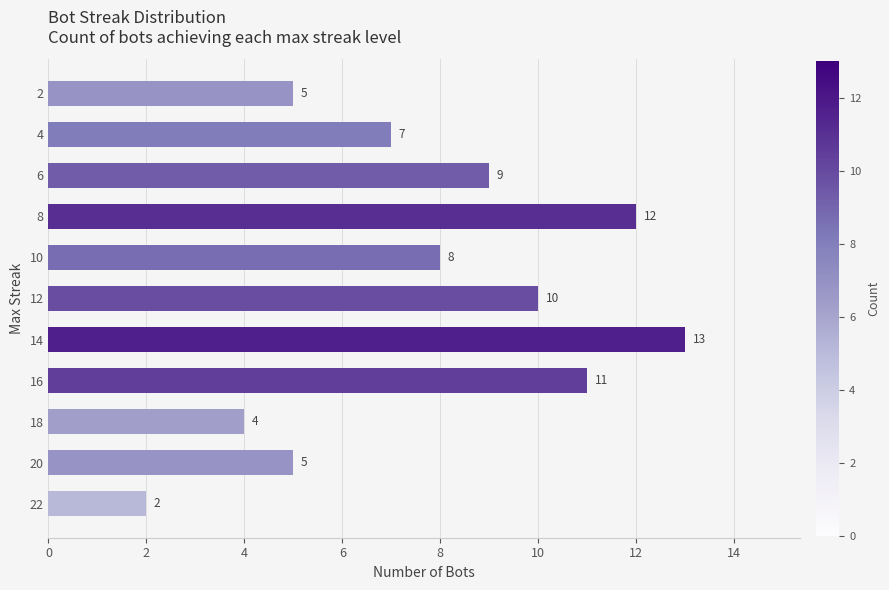

Reading bottom to top, list all the values displayed in this chart.

22=2	20=5	18=4	16=11	14=13	12=10	10=8	8=12	6=9	4=7	2=5